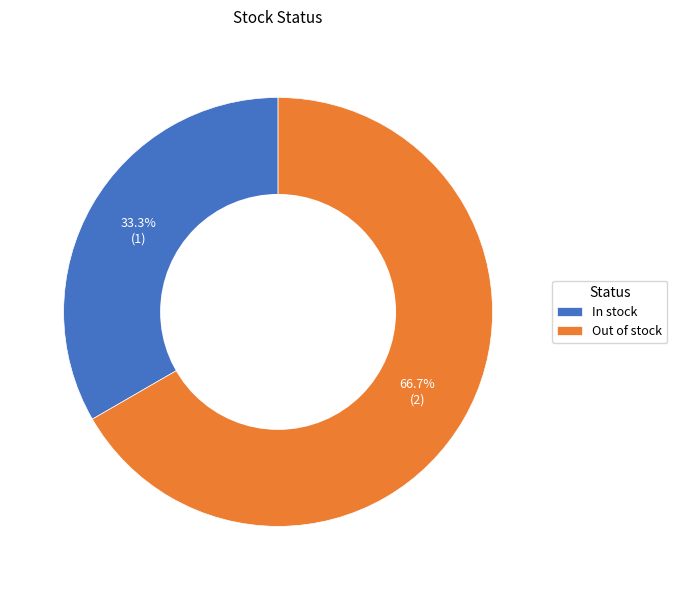

To the nearest percent, what is the combined percentage of Out of stock and In stock?

100%